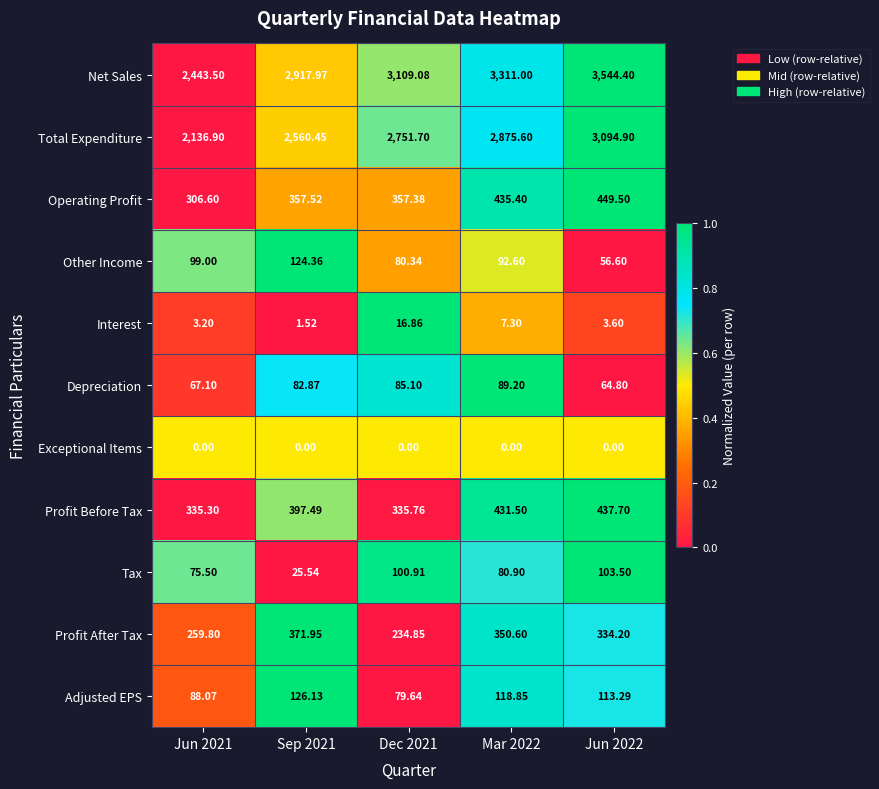

Which series has the largest total across all categories?

Net Sales